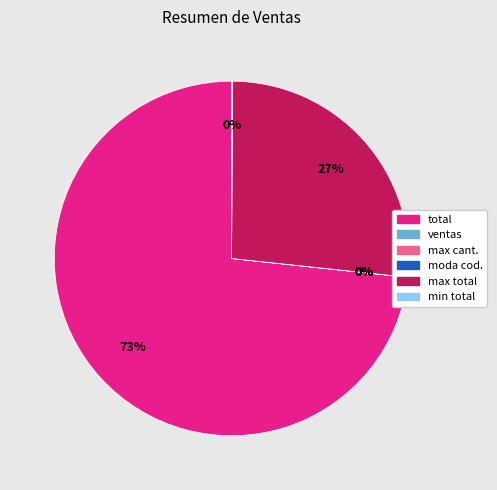

To the nearest percent, what is the average slice percentage?

17%